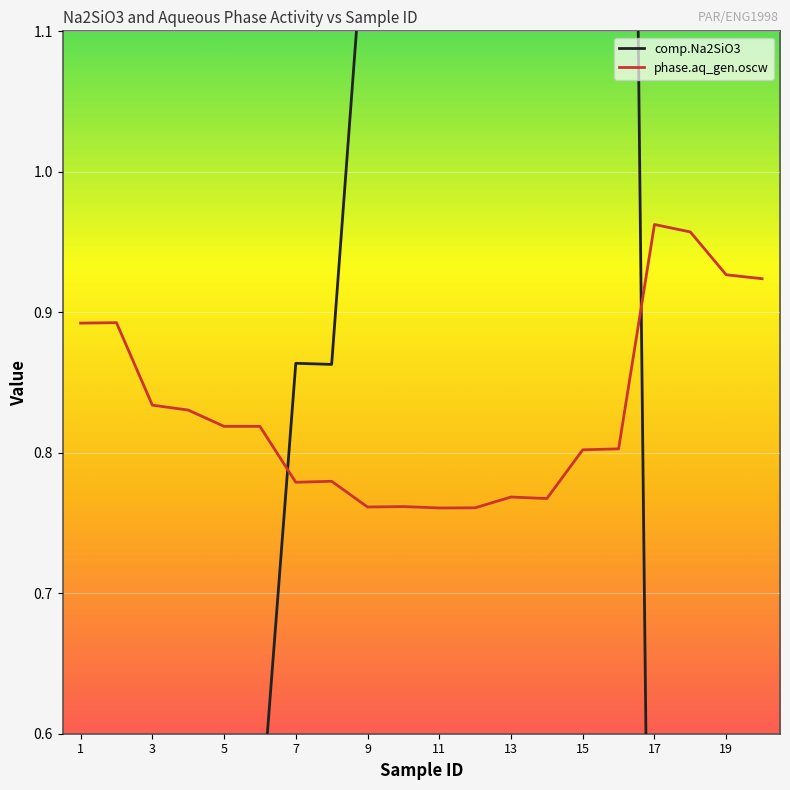

Is it true that comp.Na2SiO3 equals 0.0 at 17?

True